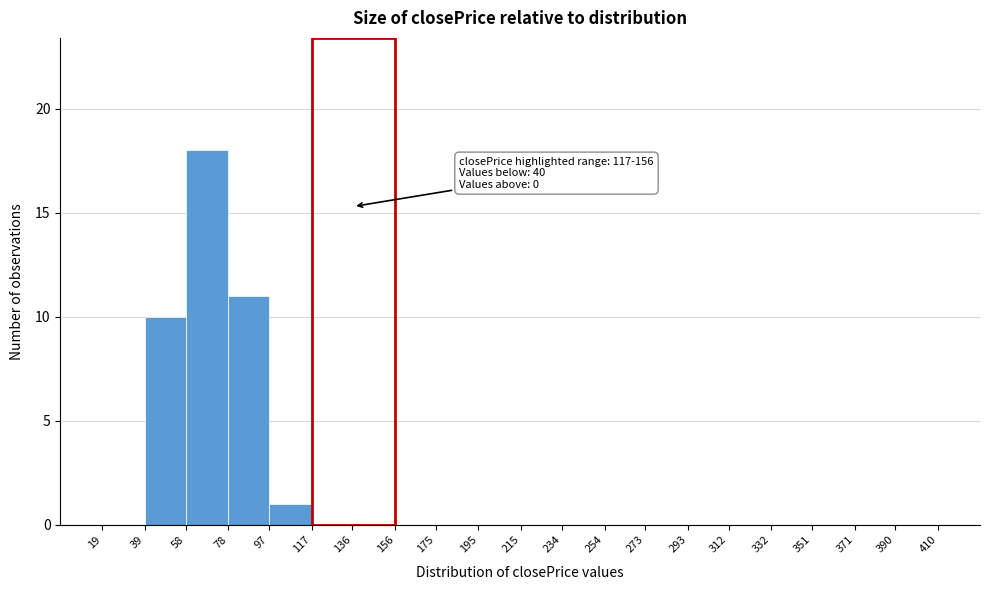

Over which range of the x-axis is the bar tallest?

58 to 78